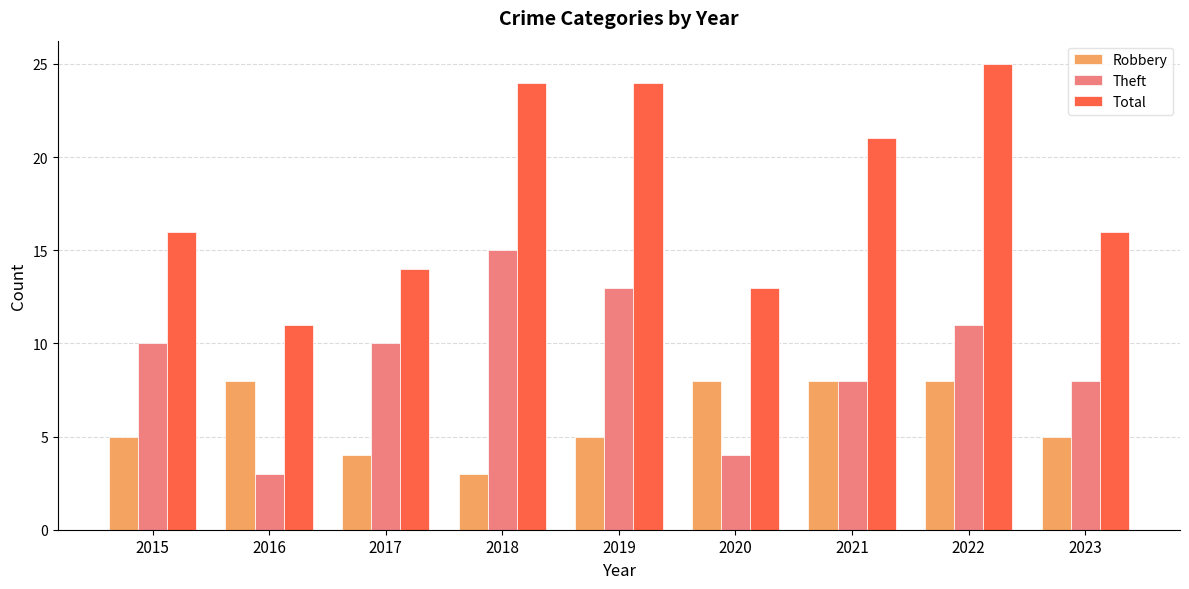

Read the Theft value at 2021.

8